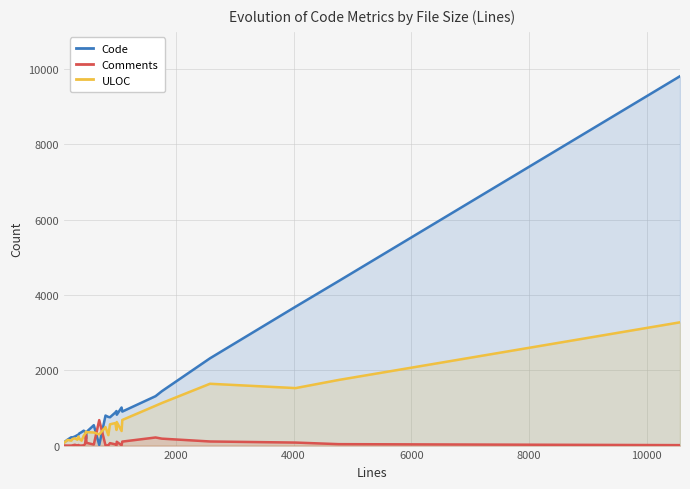

Which series has the largest range (max minus min)?

Code